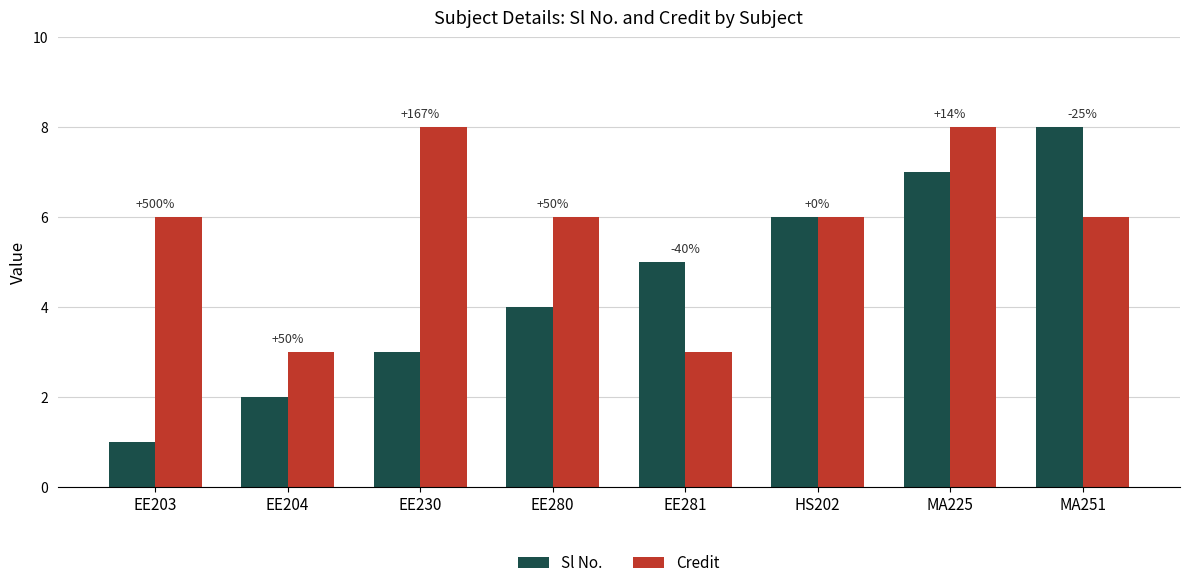

What is the highest value of the Credit series?

8